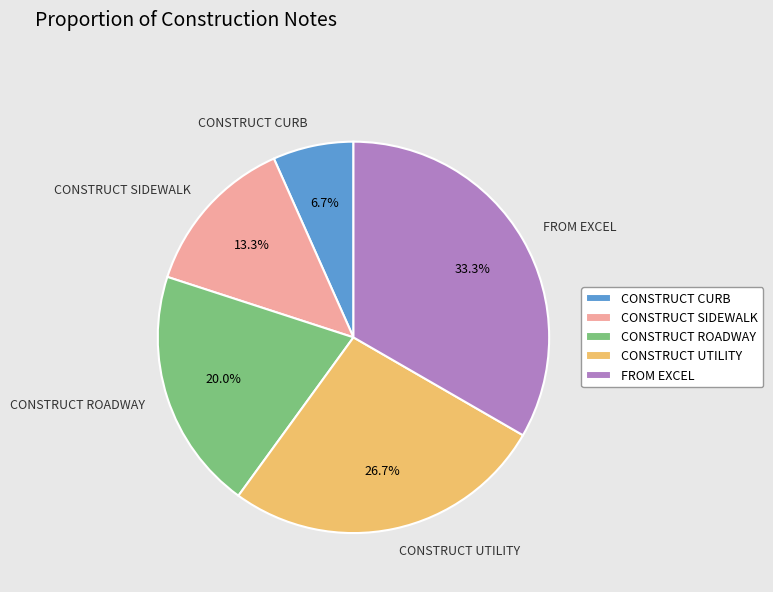

Which slice is the largest?

FROM EXCEL